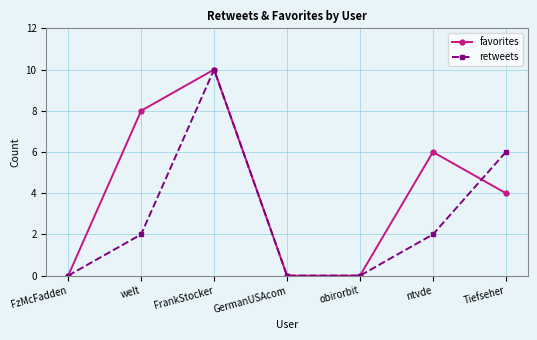

True or false: favorites has a value of 0 at obirorbit.

True